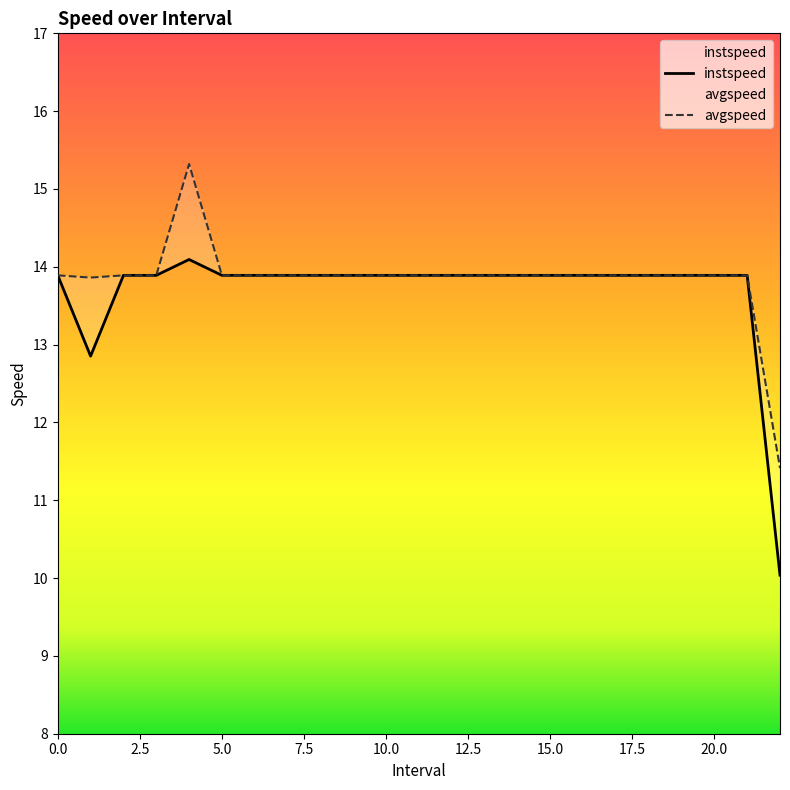

Between 20 and 15.0, which is larger?

20